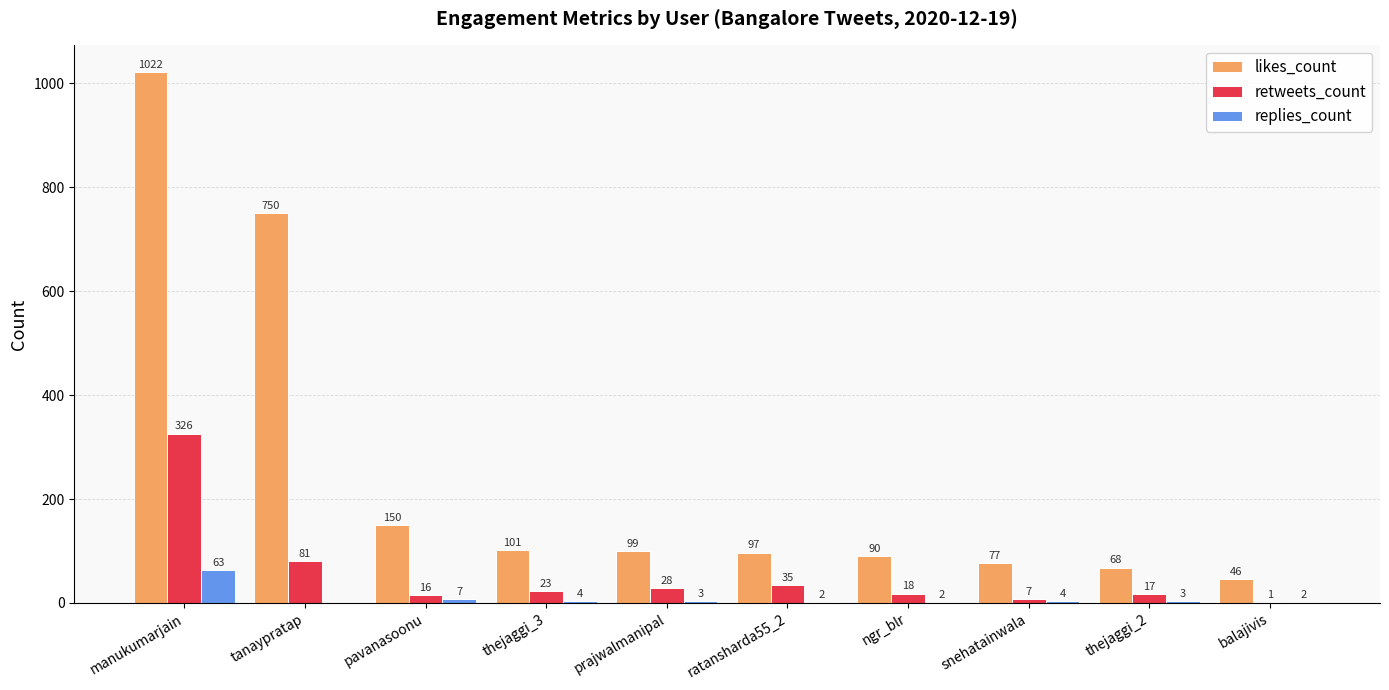

How many data points does each series have?

10